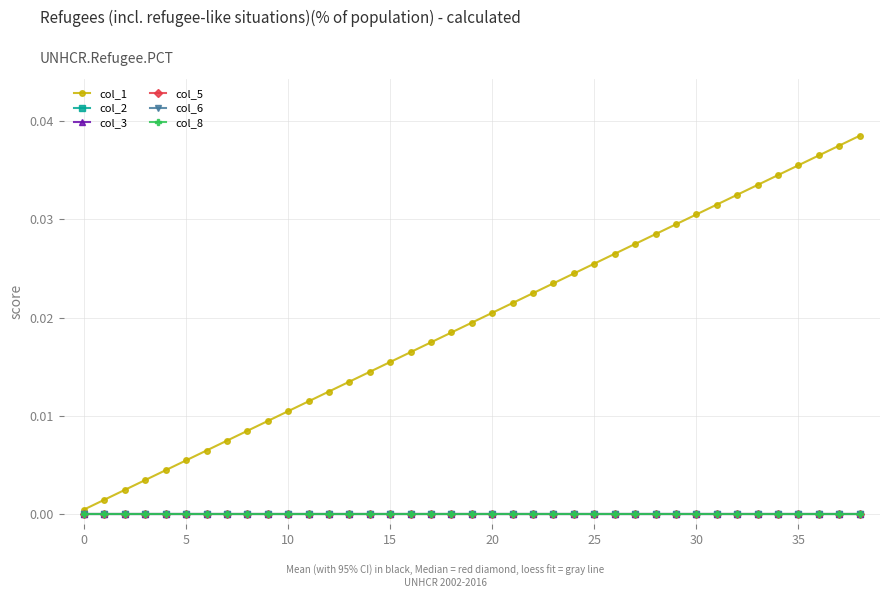

Does the chart have visible grid lines?

Yes